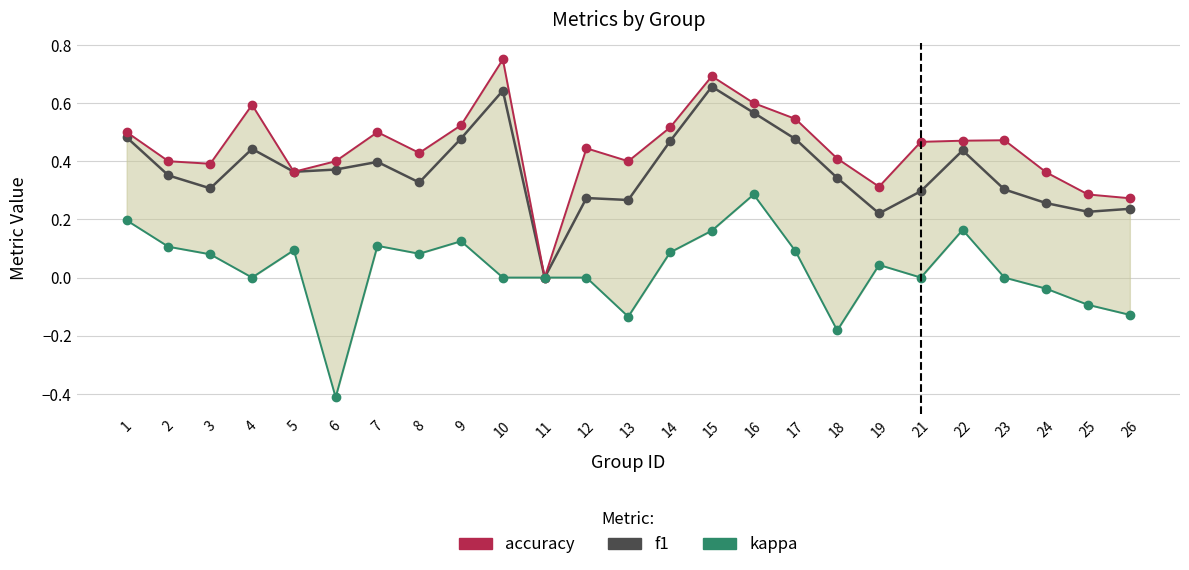

True or false: f1 has a value of 0.4 at 12.

False